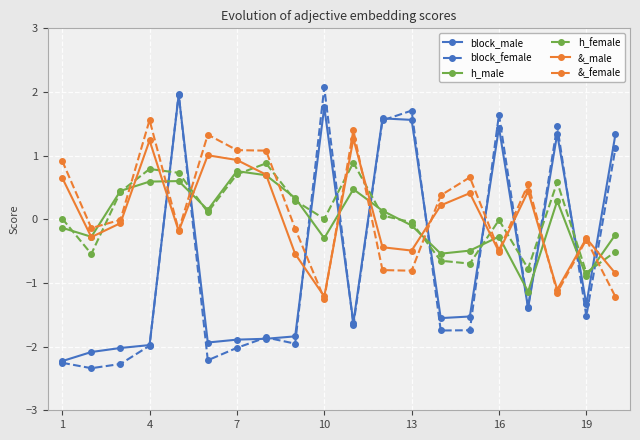

What is the maximum value for &_male?

1.3